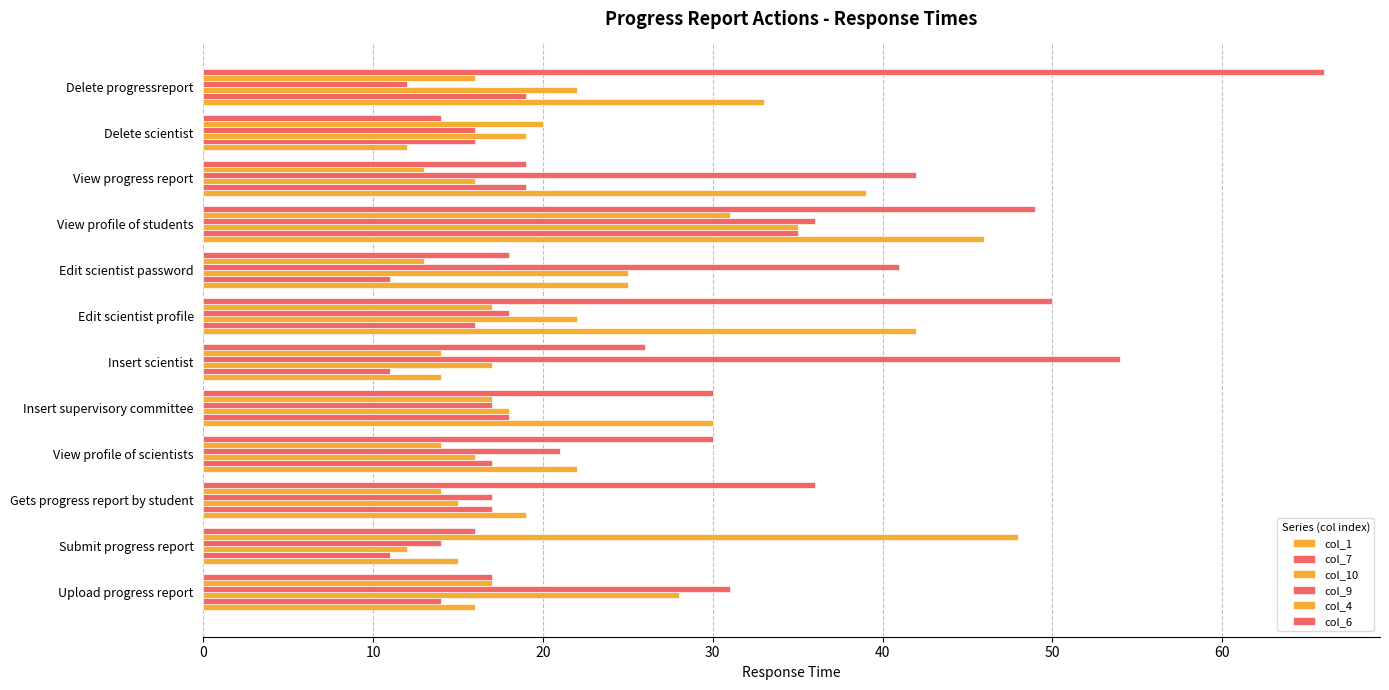

How many values in the col_1 series are below 25?

6